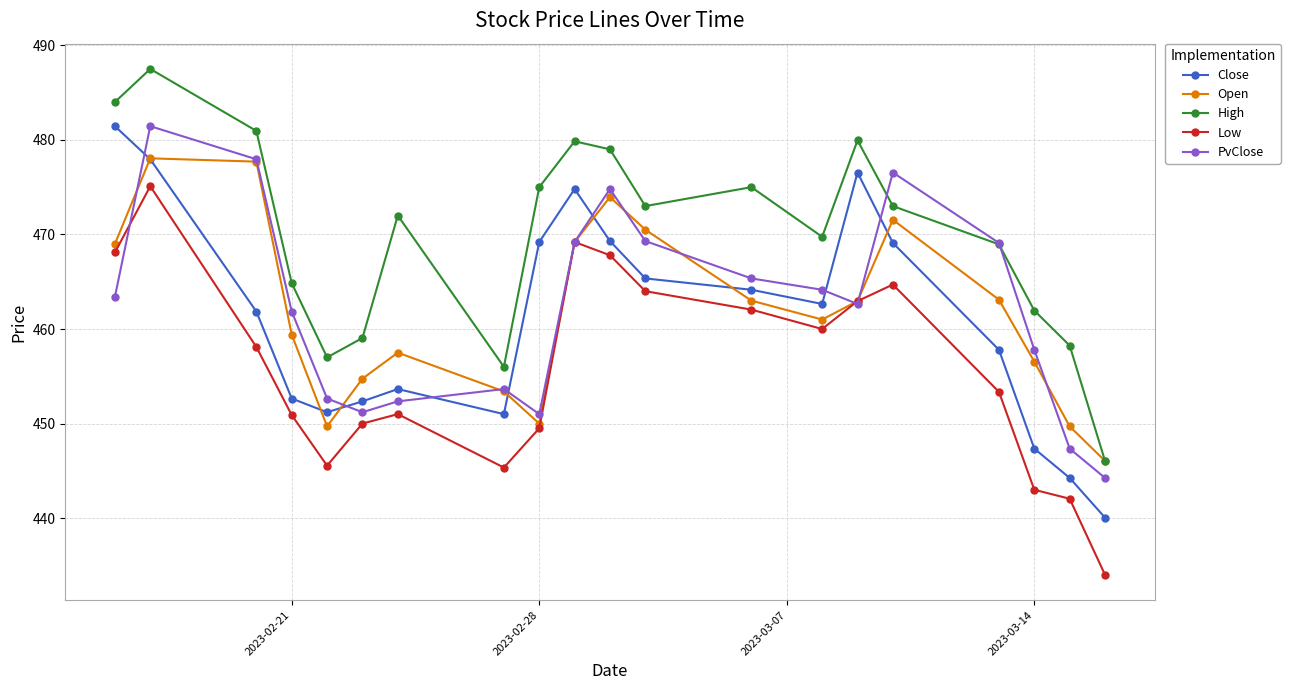

What is the lowest value of the High series?

446.1